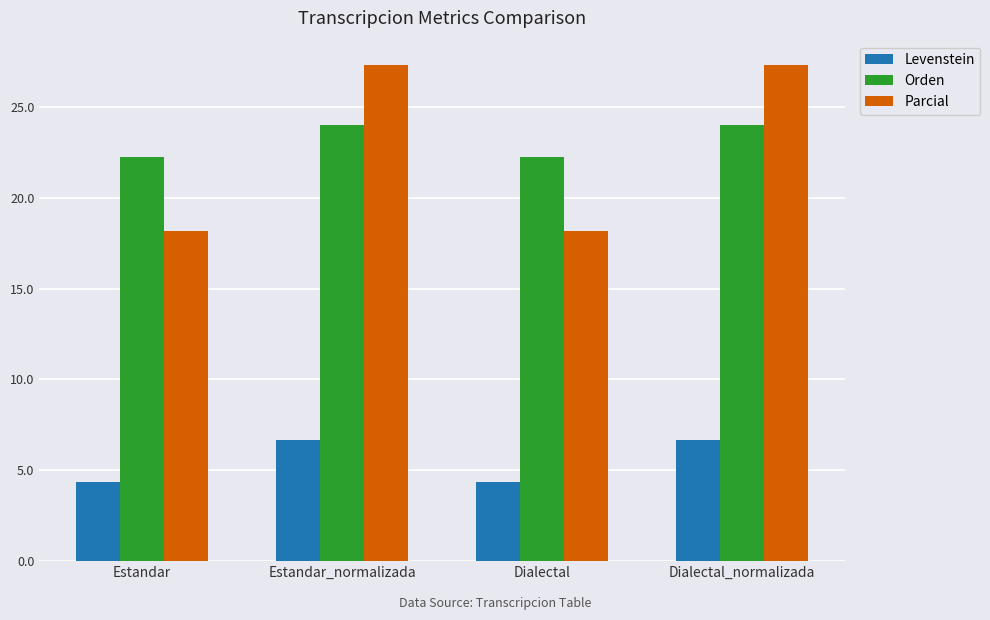

What is the total value across all series at Estandar_normalizada?

57.9